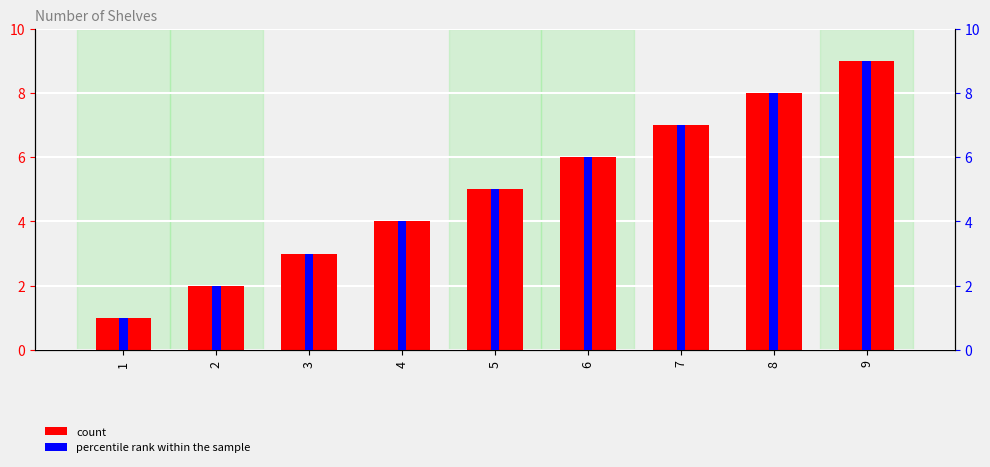

List the series in order of their peak value, lowest first.

count, percentile rank within the sample